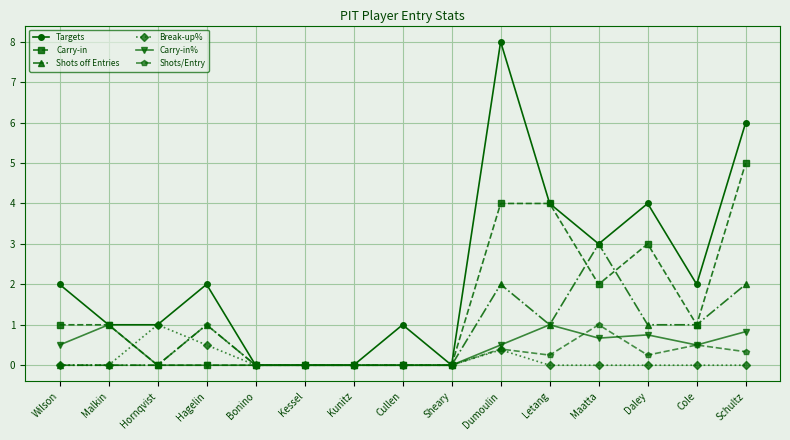

Which label corresponds to the largest value in the chart?

Dumoulin